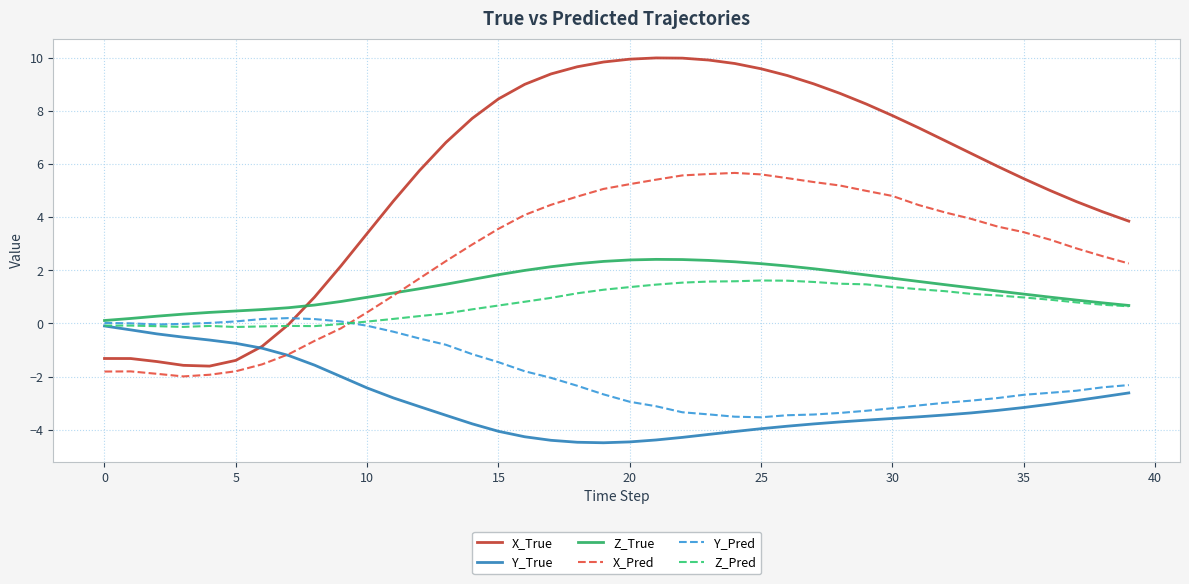

In X_True, how many points are lower than both neighbors (excluding endpoints)?

1